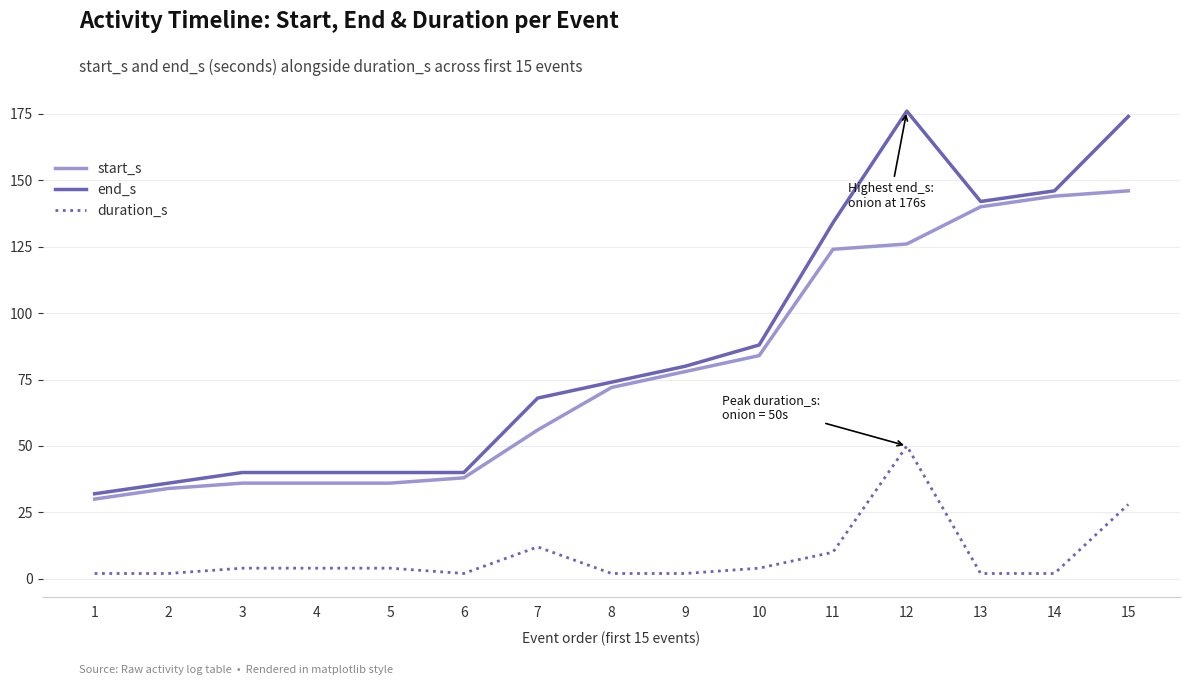

At 12, list the series in order from smallest to largest.

duration_s, start_s, end_s